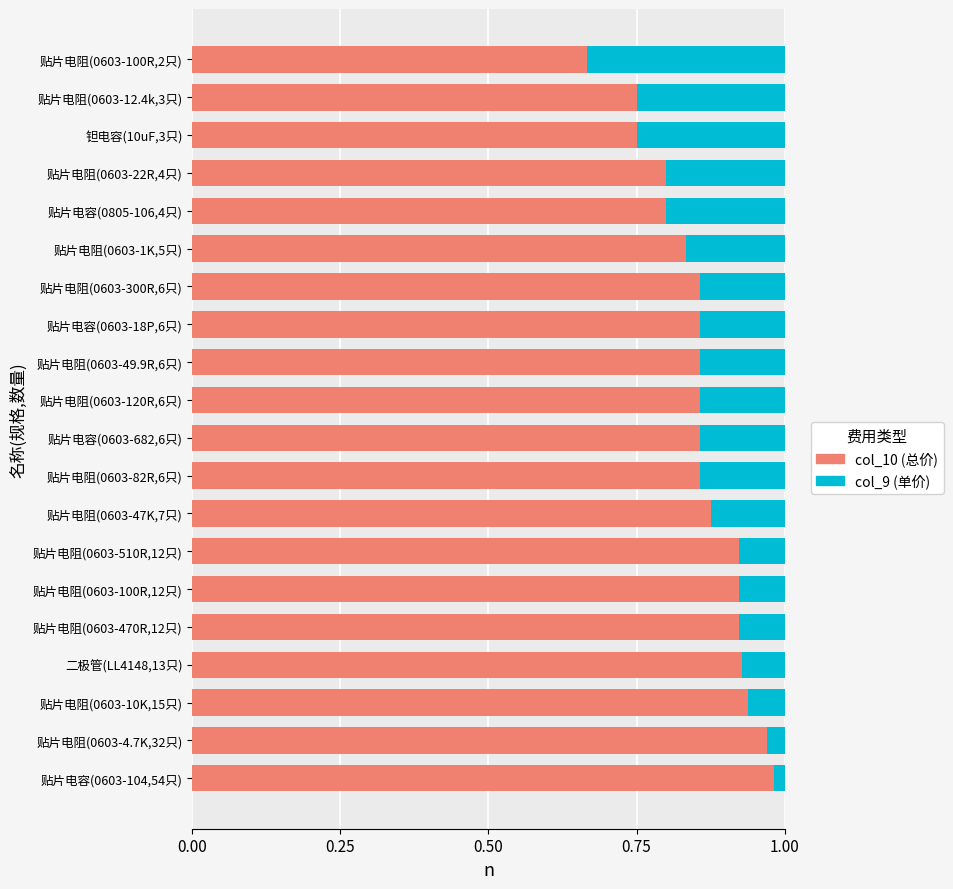

What is the sum of the col_10 (总价) values at 贴片电阻(0603-47K,7只) and 贴片电阻(0603-1K,5只)?

1.7